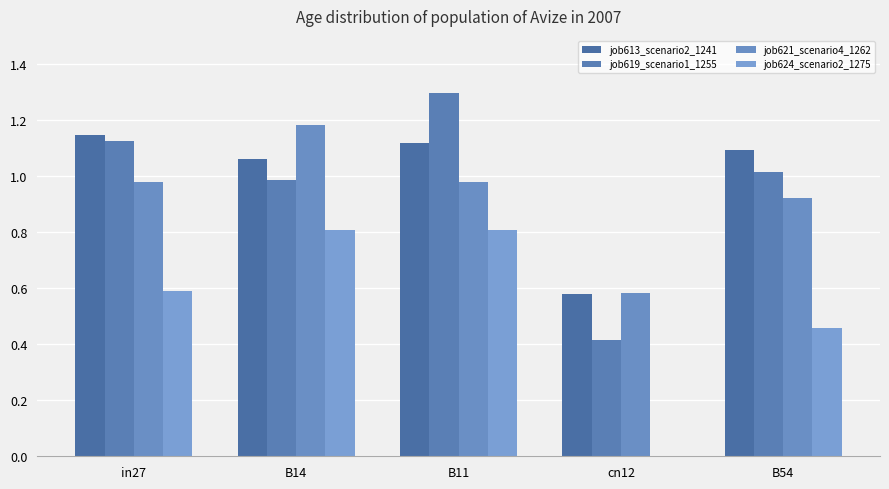

Count the number of categories in the chart.

5